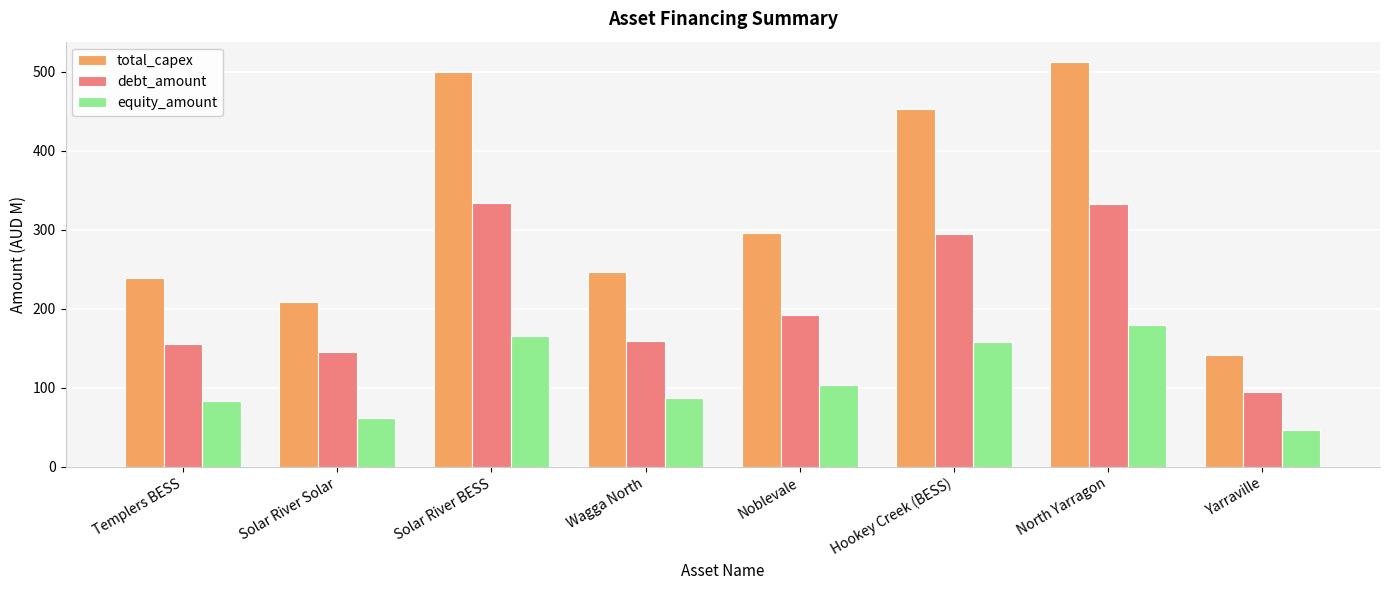

The debt_amount series shows 47.1 at Templers BESS. True or false?

False